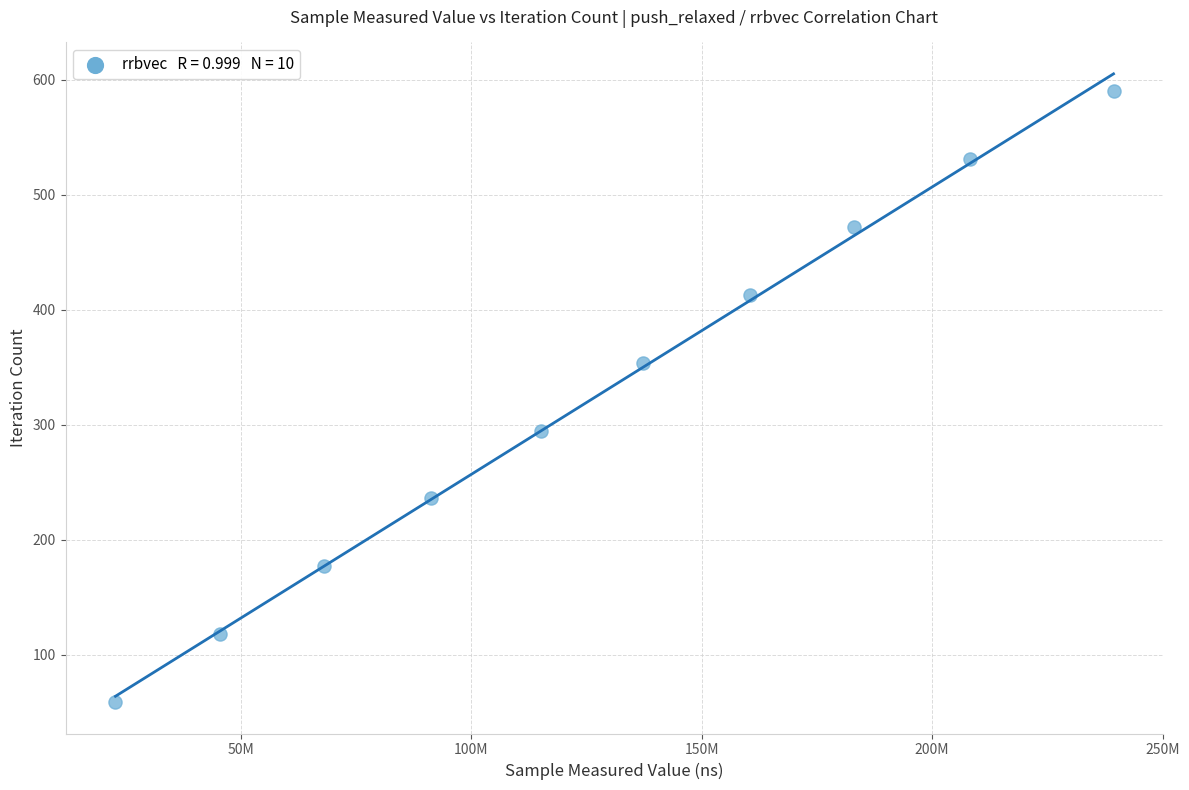

What is the average X value?

127072927